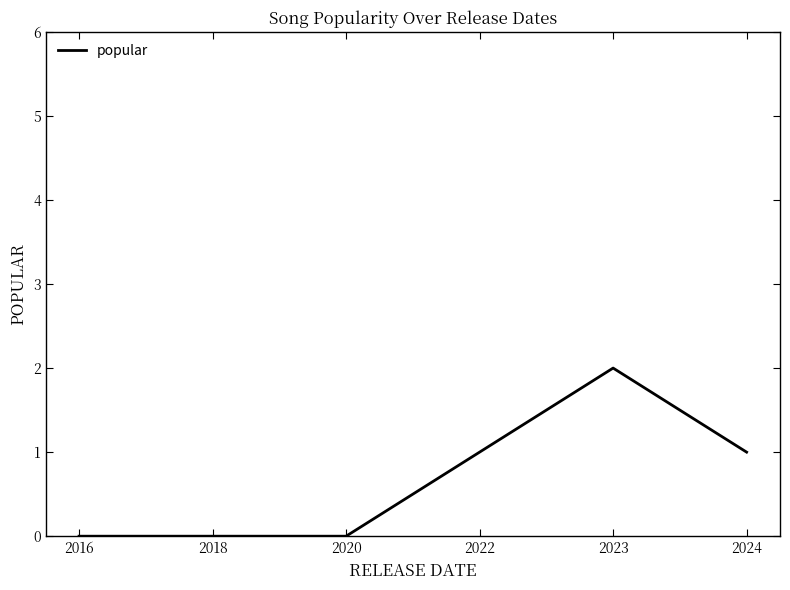

How many distinct data groups are displayed?

1